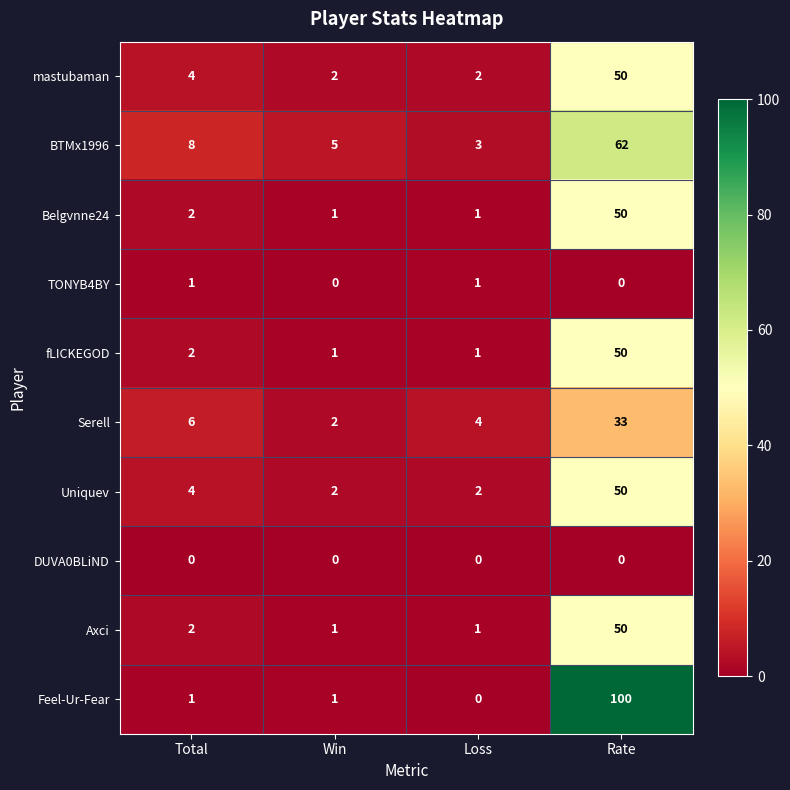

What is the spread (max minus min) of values at Total?

8